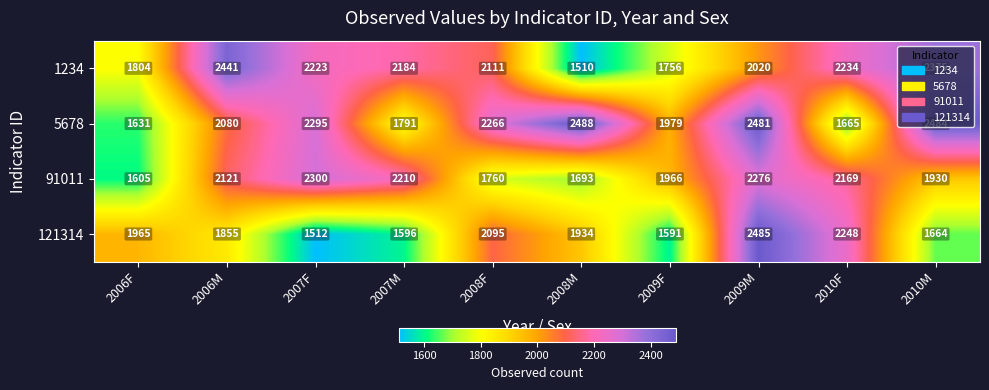

At which category is the sum across all series the highest?

2009M